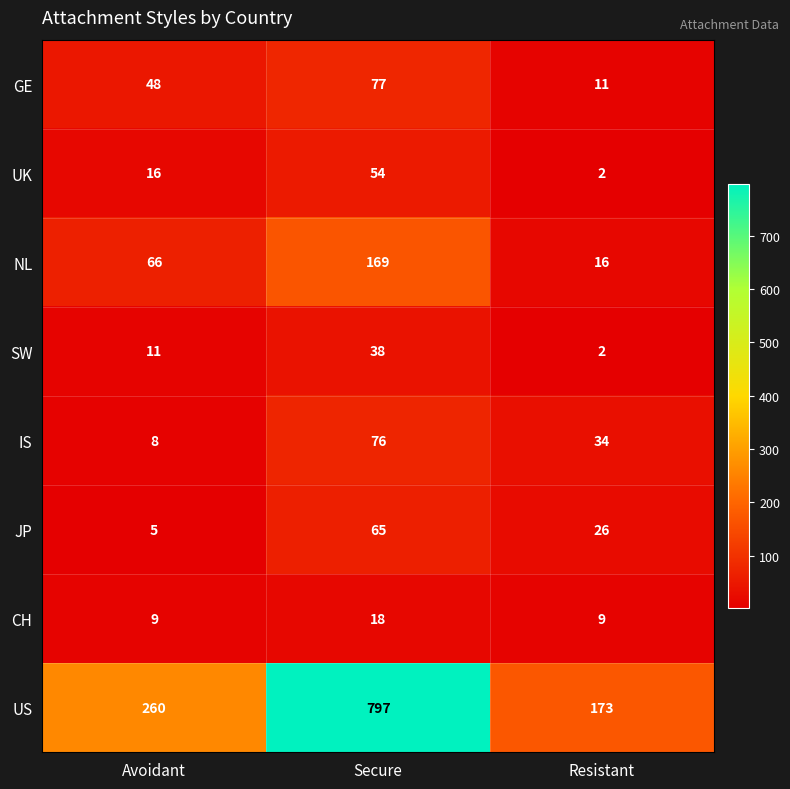

At which label does NL reach its peak?

Secure